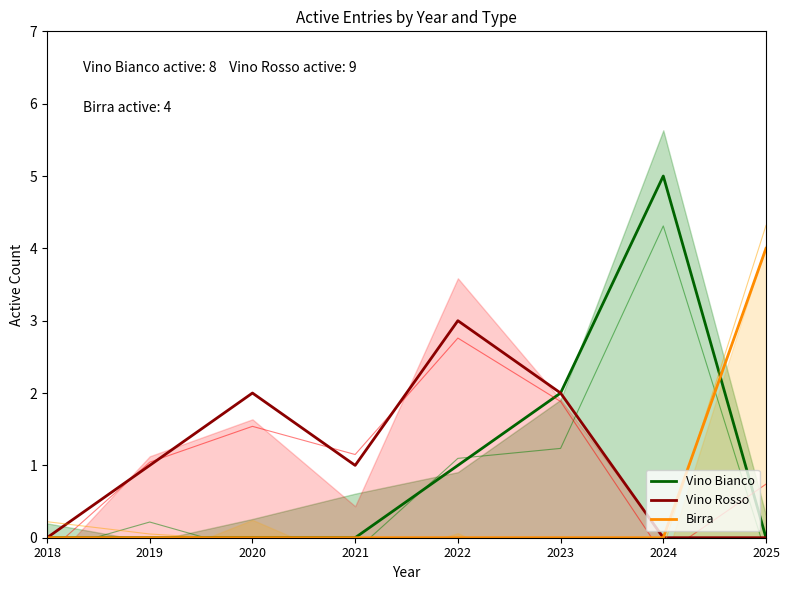

Does the chart display data point markers on the line(s)?

No